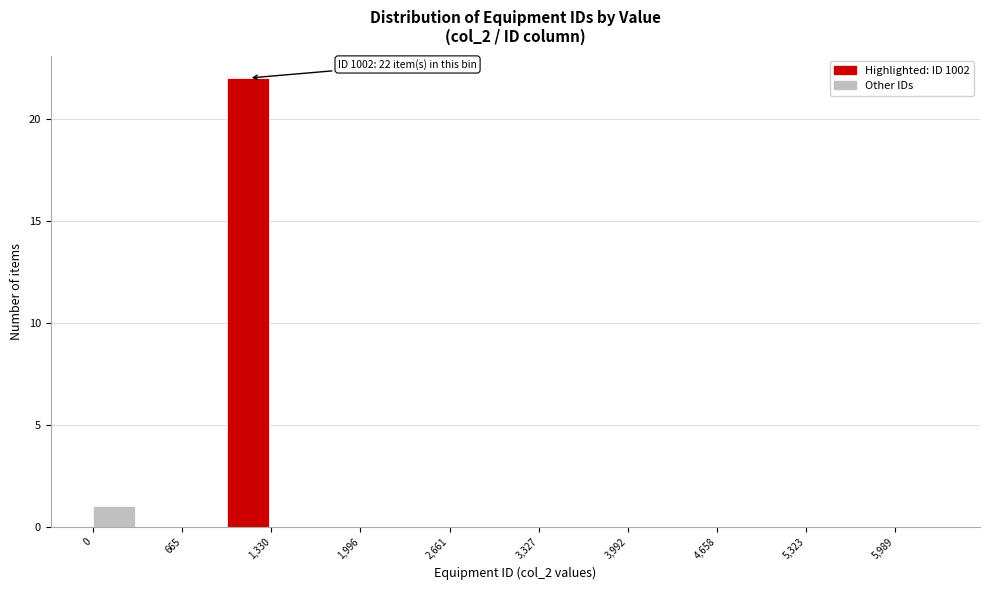

Read against the x-axis, roughly where is the centre of the tallest bar?

1200